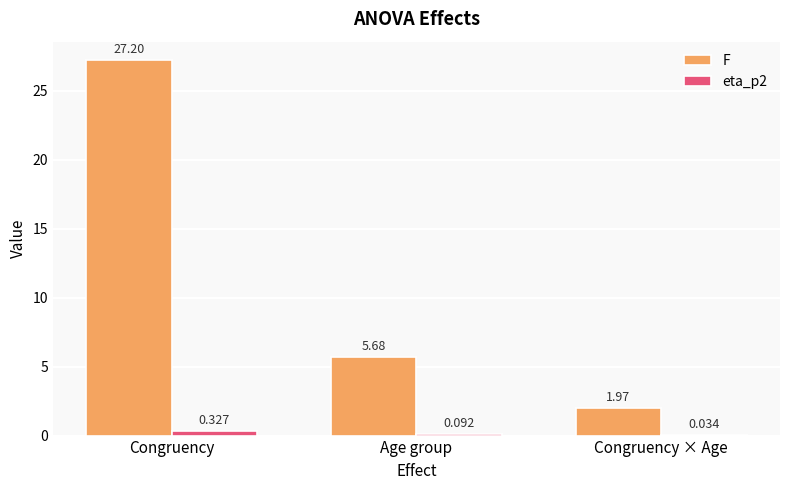

Which series has the widest spread of values?

F